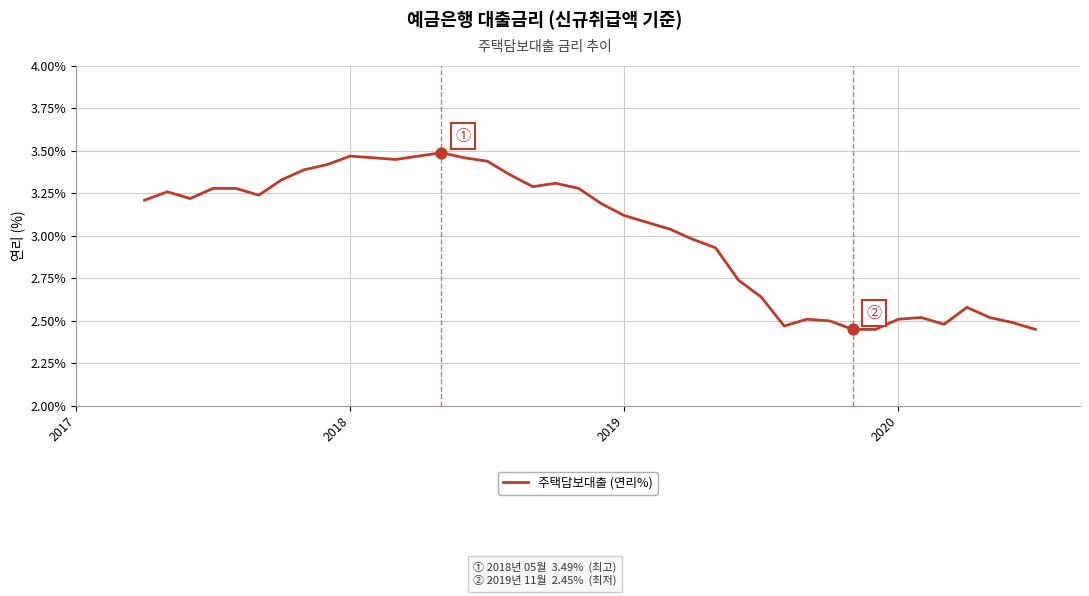

What is the difference between the maximum and minimum values?

1.0